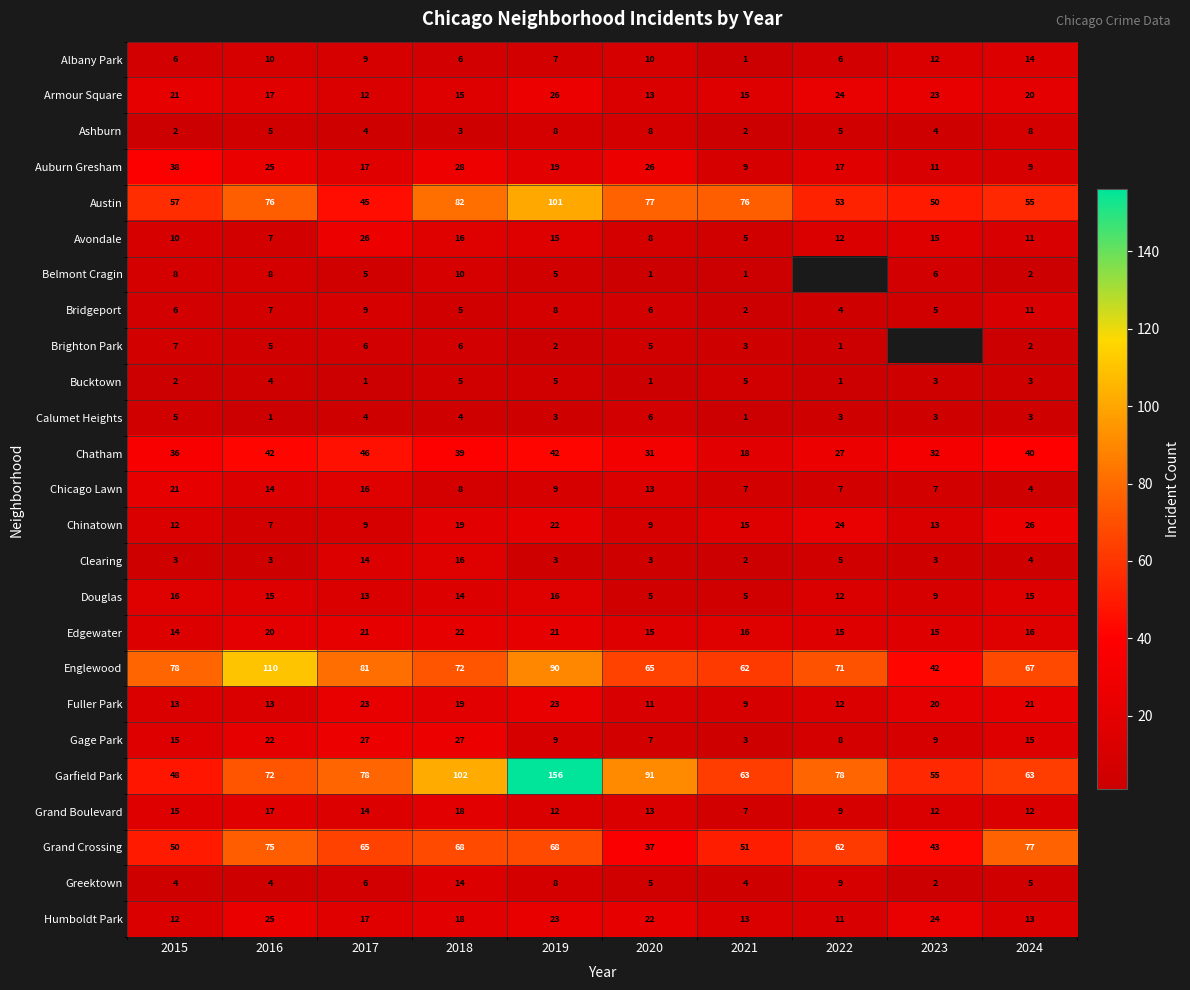

How many Calumet Heights values are between 3 and 4?

6